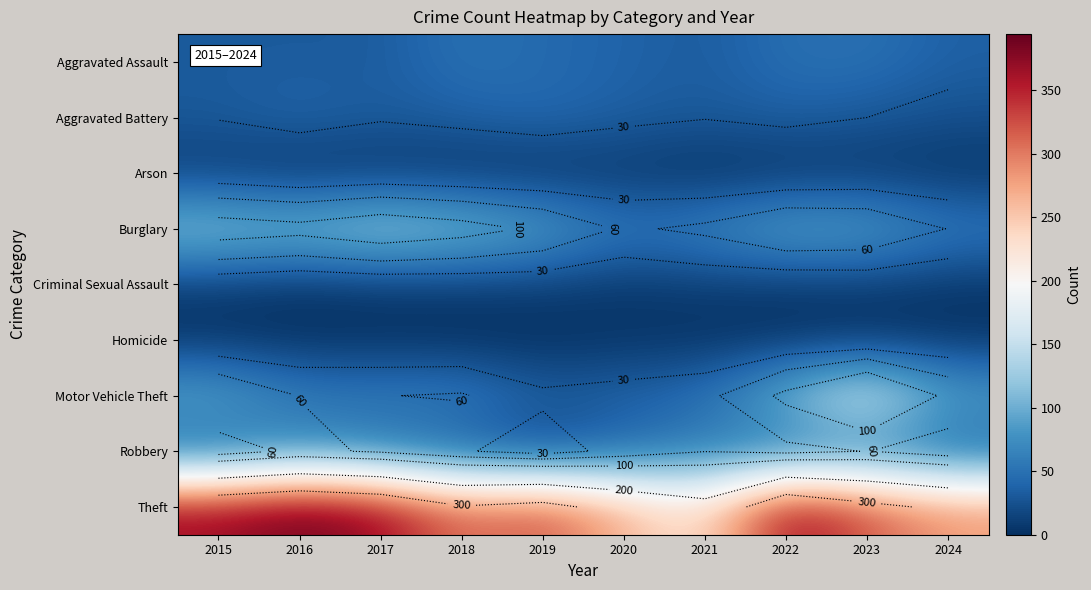

What is the total value across all series at 2020?

491